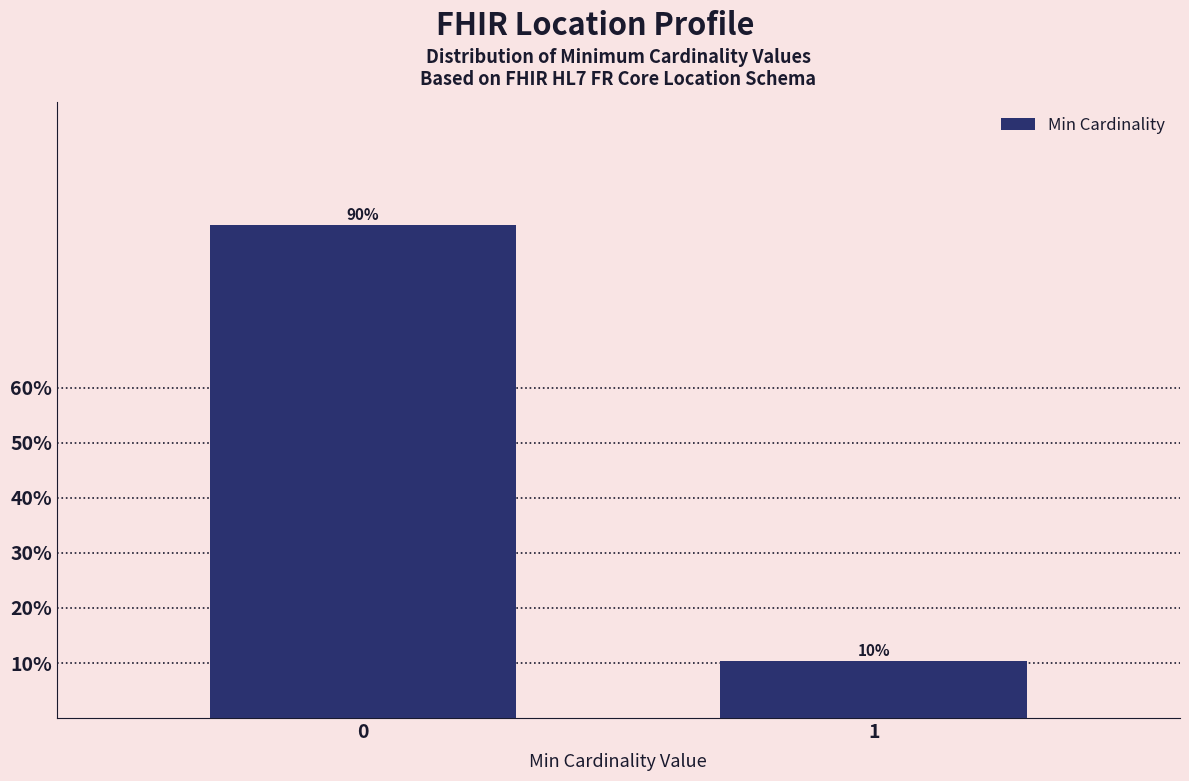

What value does the data have at 0?

89.6